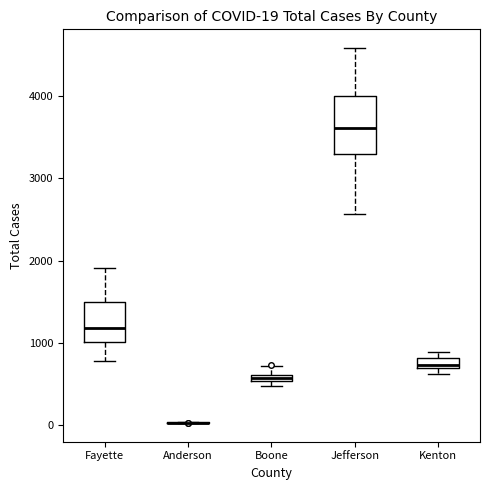

Comparing the boxes themselves (not the whiskers), which one is the tallest?

Jefferson